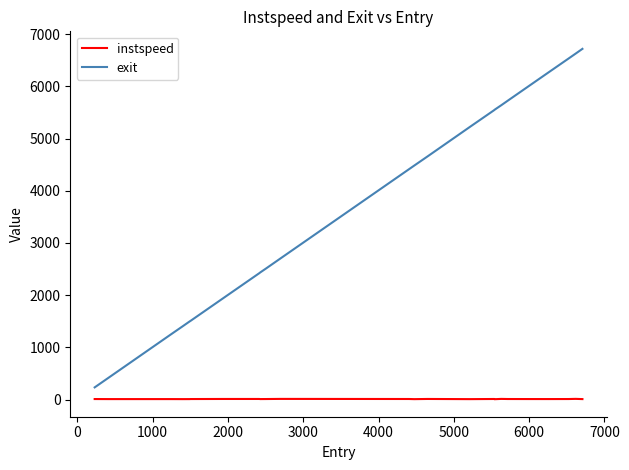

What is the minimum value for exit?

236.5